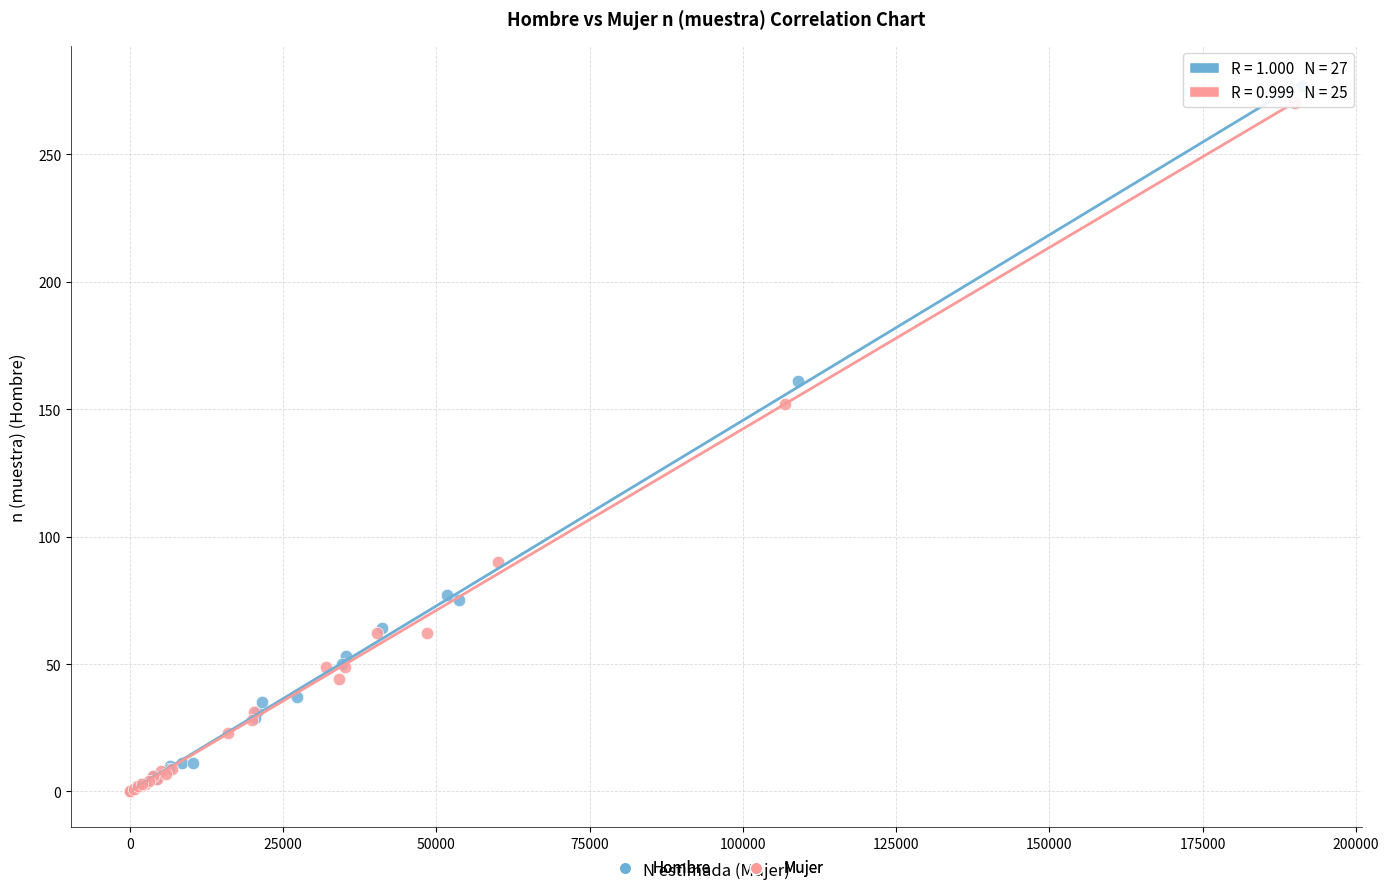

What are all the series names shown in the legend?

Hombre, Mujer